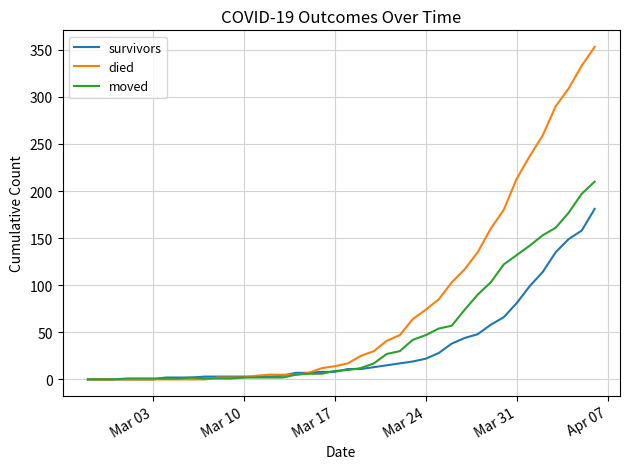

Rank the series by their average value, from lowest to highest.

survivors, moved, died